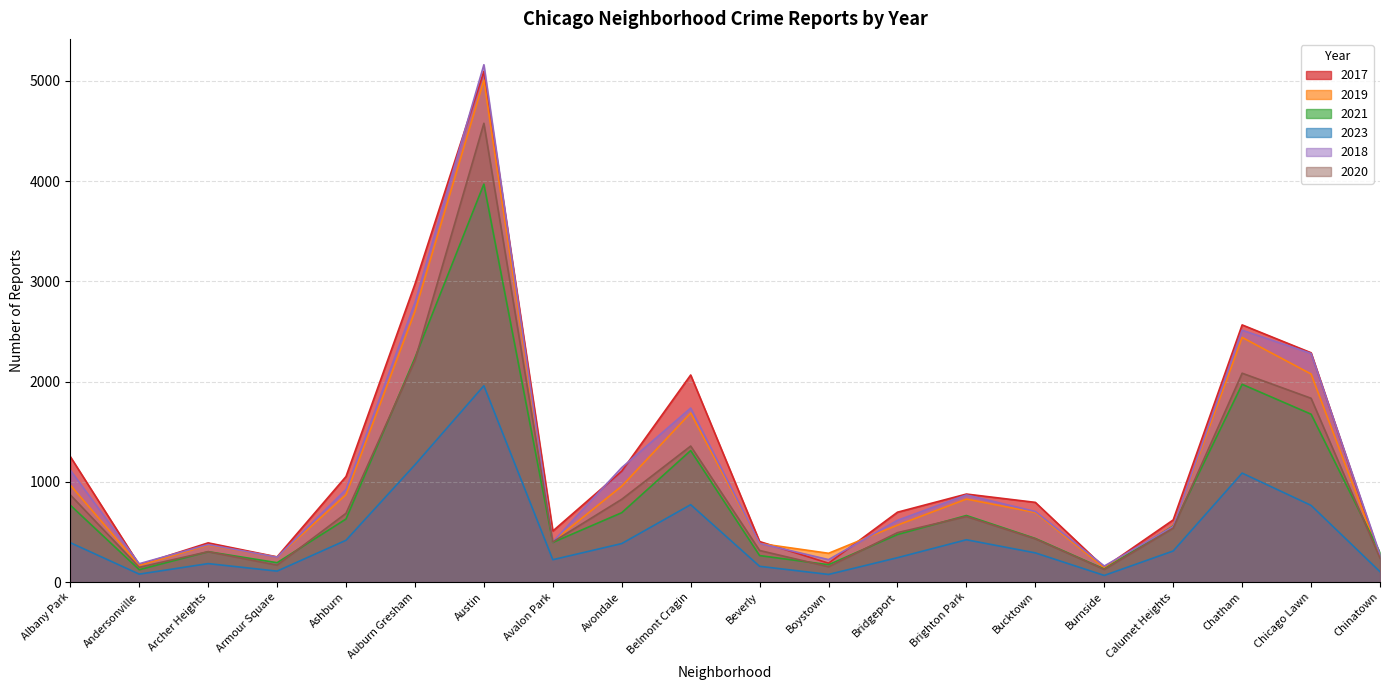

How many interior local valleys does the 2018 series have?

5